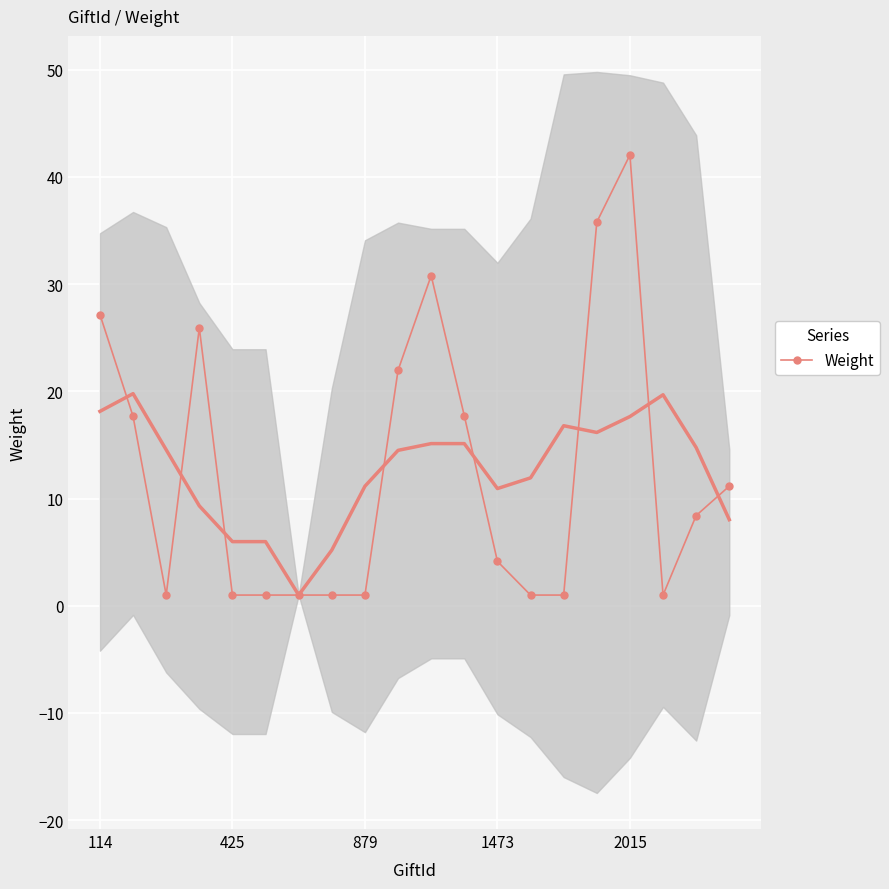

True or false: Weight has more than 0 interior local peaks.

True